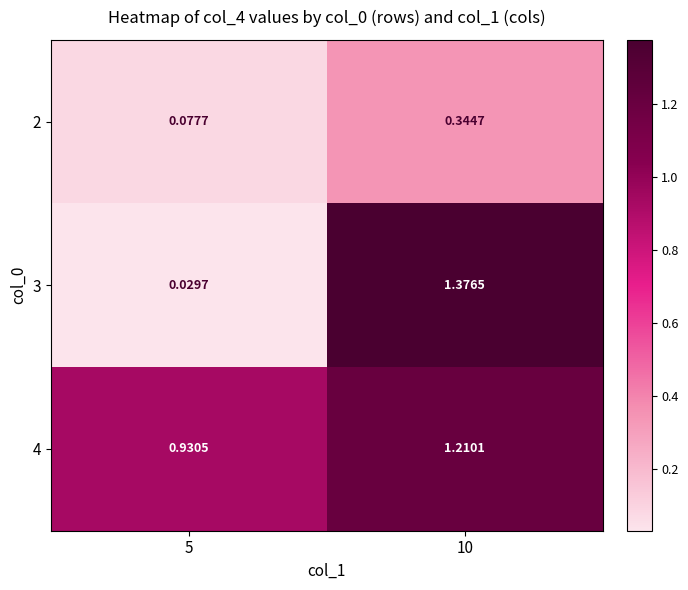

Is the value of 2 at 5 greater than the value of 3 at 10?

No